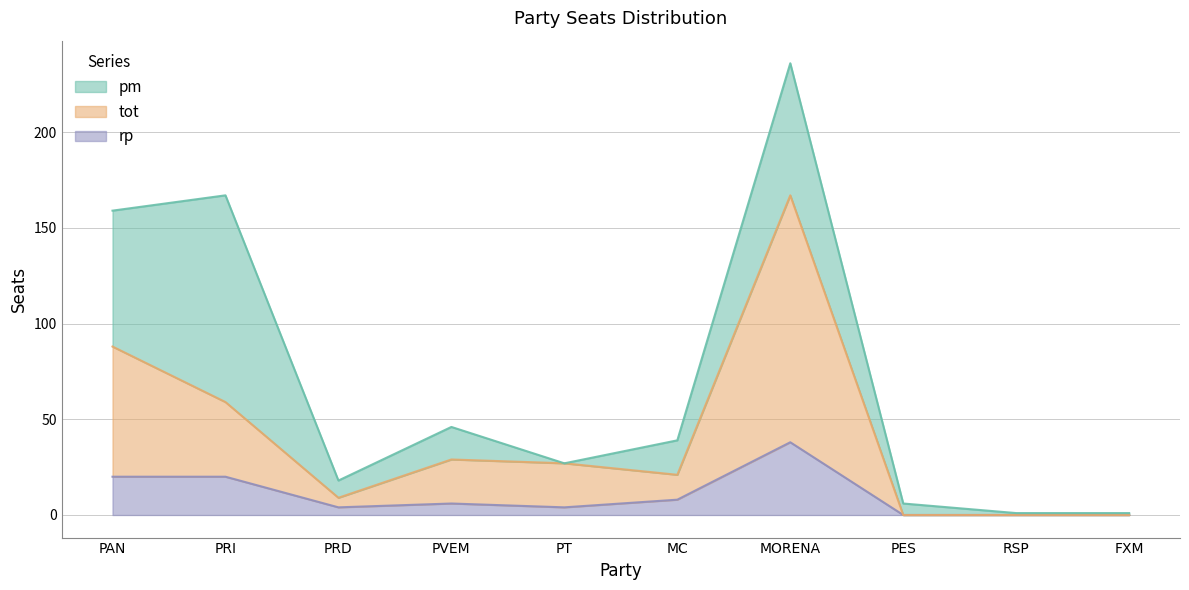

Which series has the widest spread of values?

tot